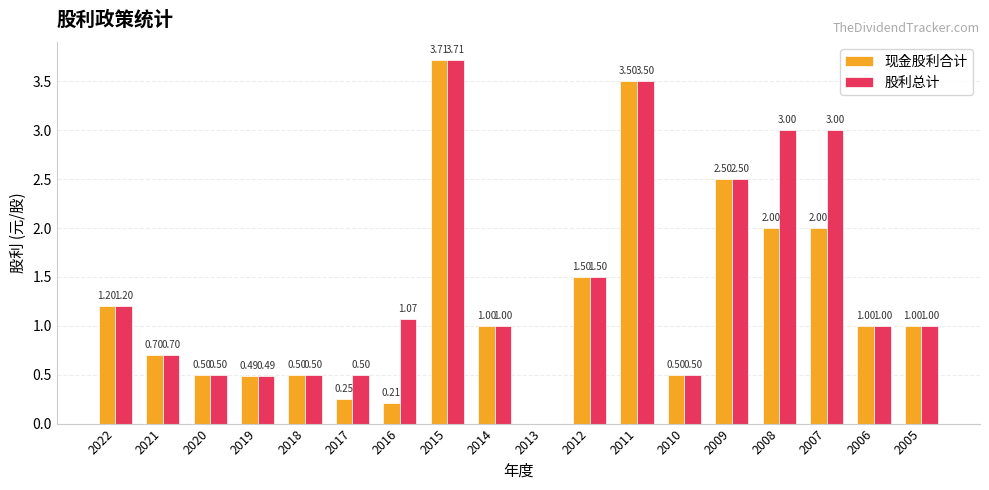

At which category is the sum across all series the highest?

2015